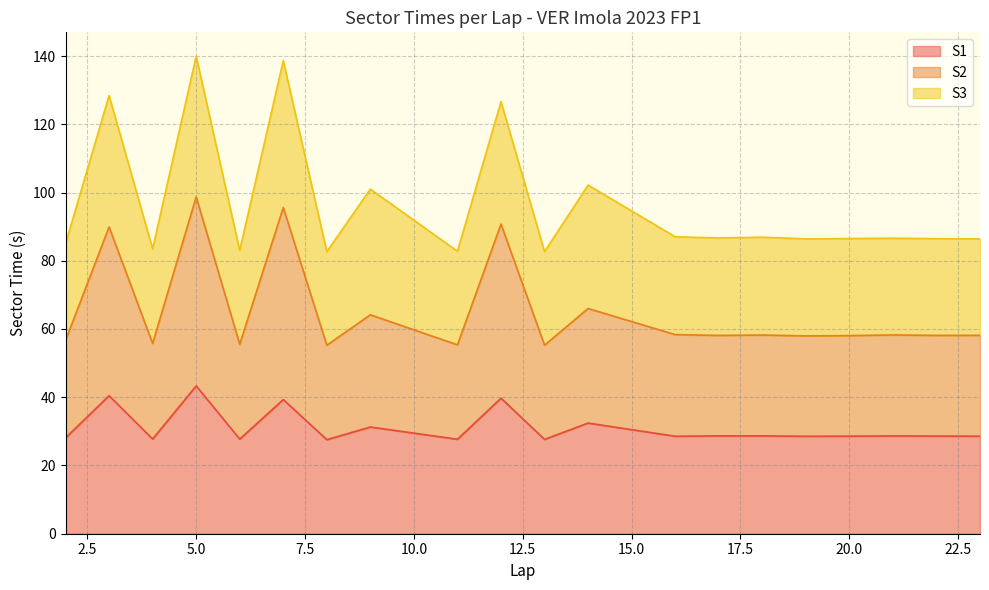

What is the maximum value for S1?

43.3